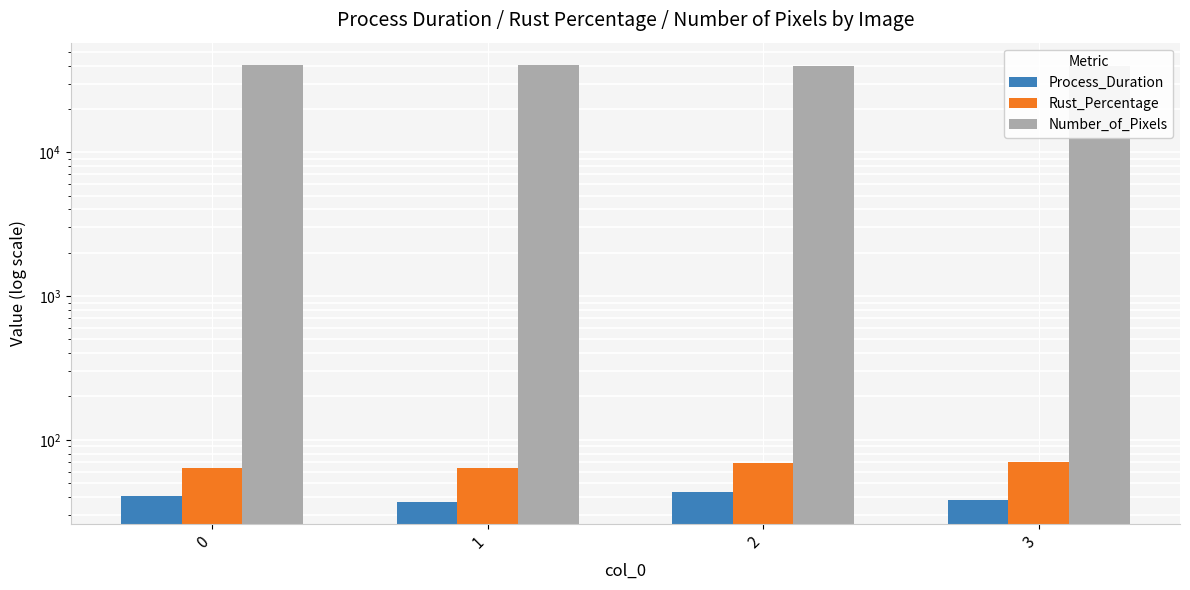

True or false: Number_of_Pixels has a value of 54020.7 at 0.

False